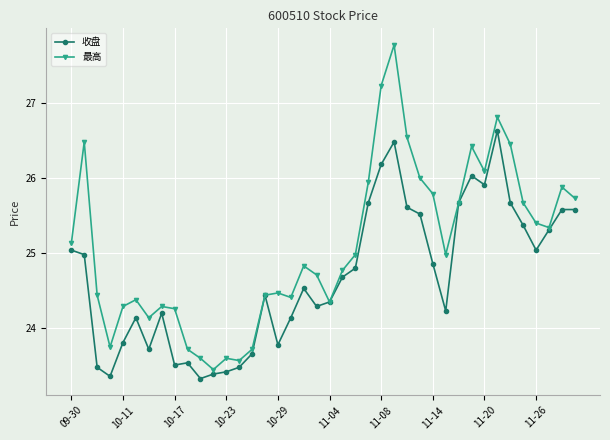

True or false: 最高 has more than 0 points higher than both neighbors.

True